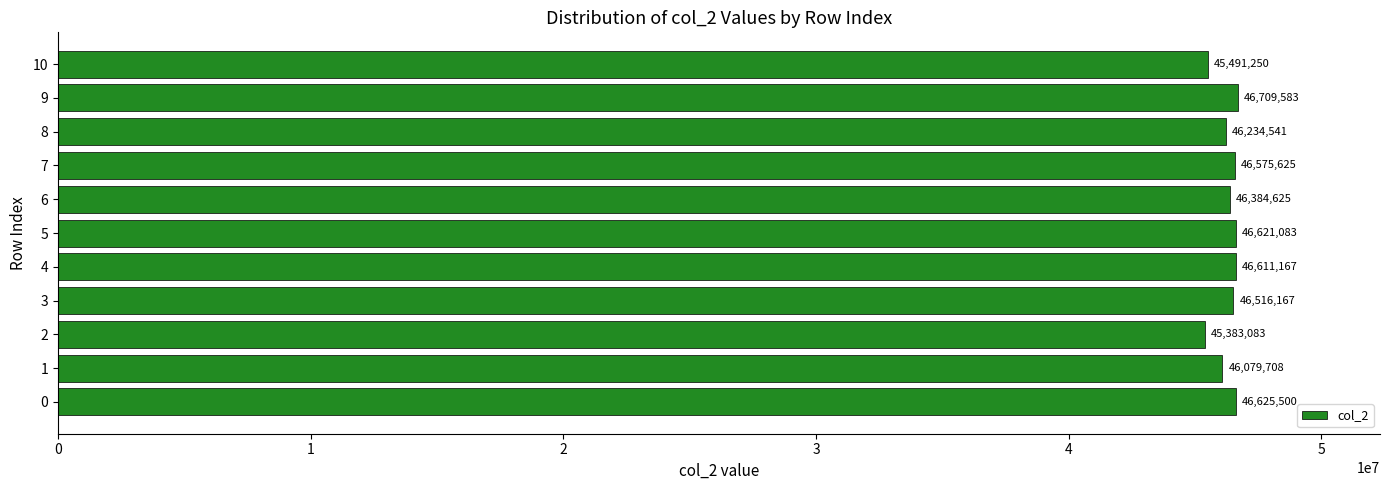

How many bars are there in total?

11